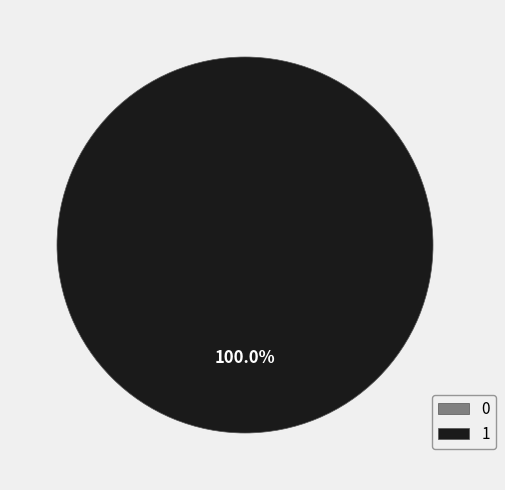

What is the change in value from 0 to 1?

+1